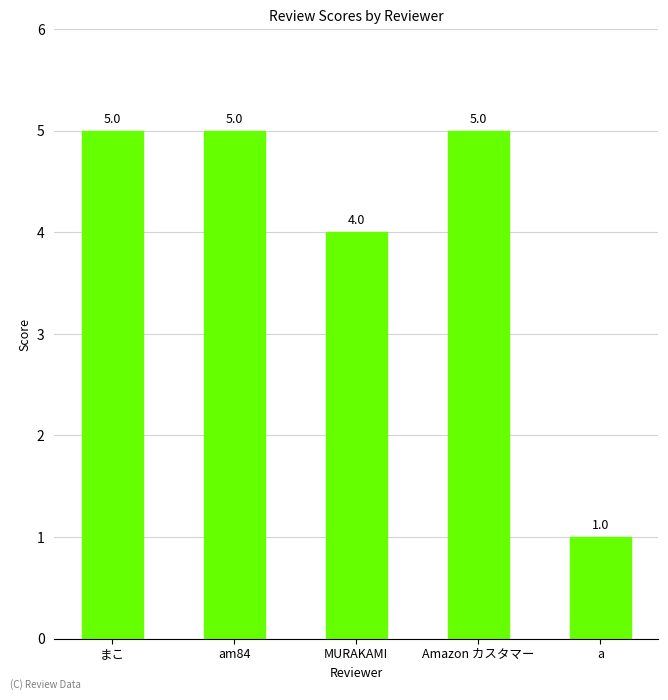

How many series are shown in this chart?

1